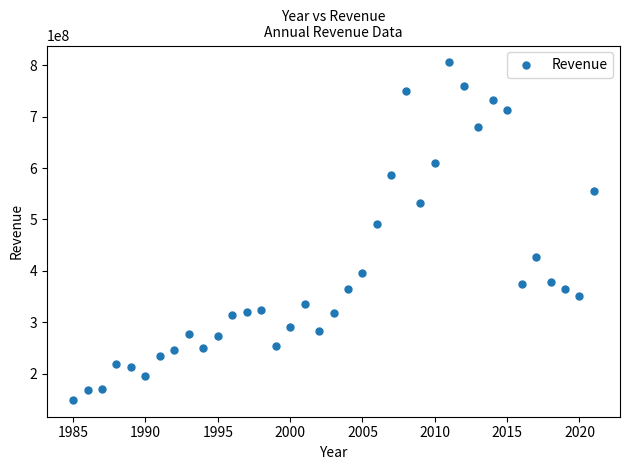

What Y value in the scatter plot is closest to 477328000?

491952000